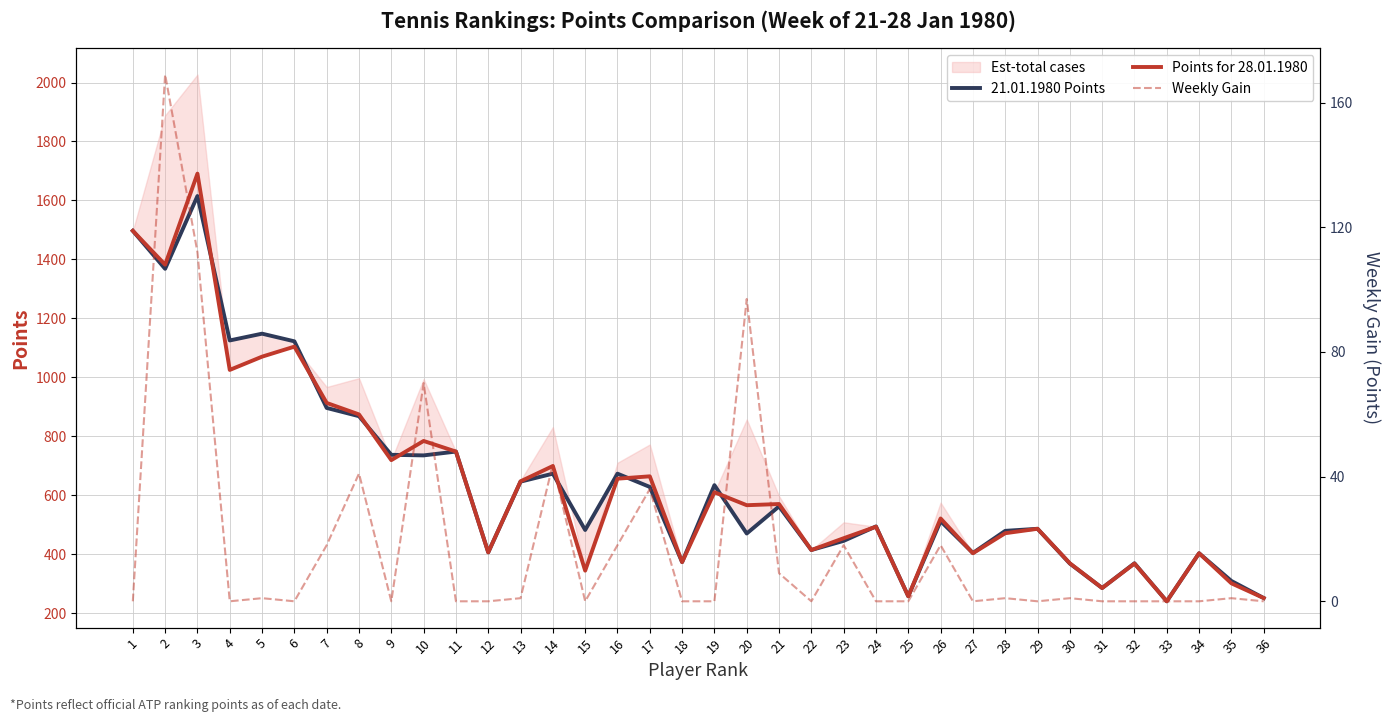

Reading right to left, extract all data points from this chart.

21.01.1980 Points: 251	309	403	240	369	285	368	486	479	404	512	257	494	445	414	562	470	634	373	628	673	482	673	646	406	748	735	737	868	896	1122	1148	1125	1615	1368	1497
Points for 28.01.1980: 251	301	403	240	368	285	369	486	471	403	521	257	493	454	414	570	566	610	373	664	656	344	699	647	406	748	784	719	874	913	1104	1070	1025	1691	1382	1497
Weekly Gain: 0	1	0	0	0	0	1	0	1	0	18	0	0	18	0	9	97	0	0	36	18	0	44	1	0	0	70	0	41	18	0	1	0	112	169	0